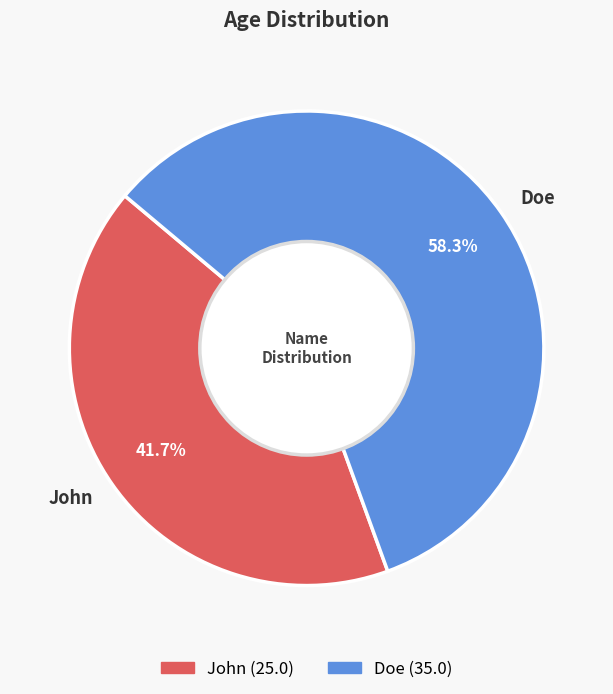

Combined, do John and Doe account for over 50%?

Yes